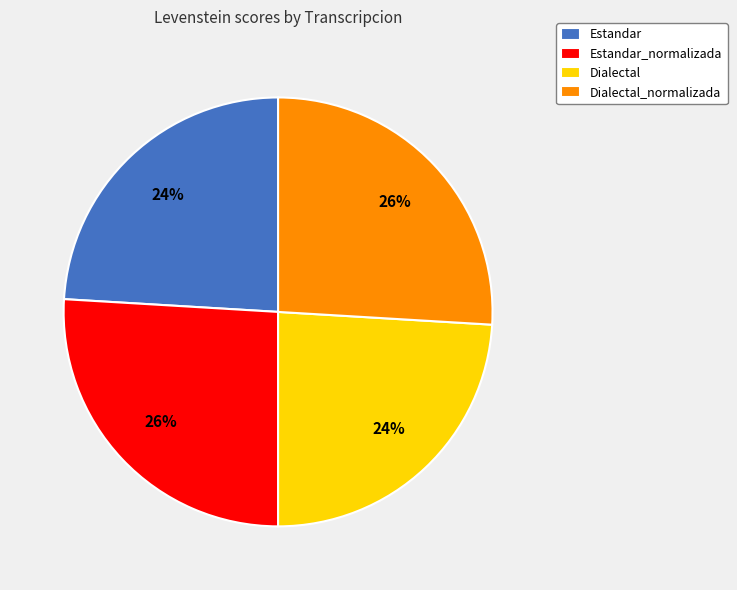

What is the ratio of the value at Estandar_normalizada to the value at Estandar?

1.1